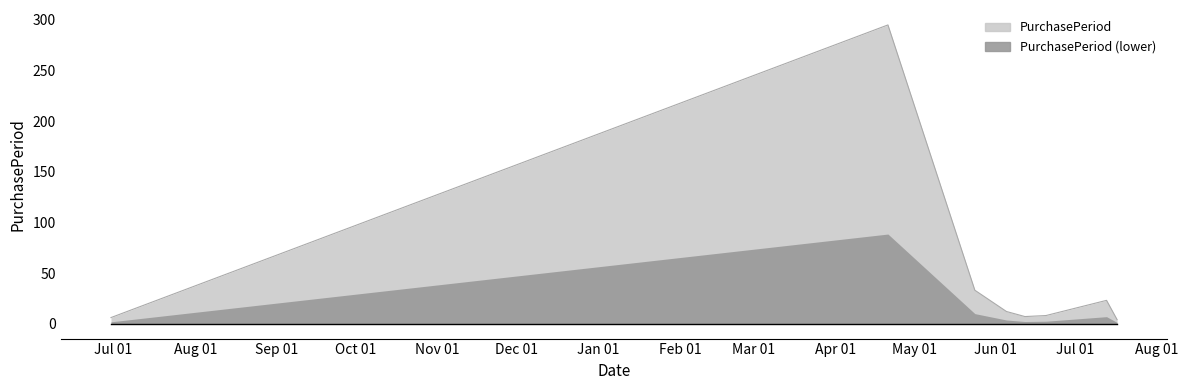

Does the chart have visible grid lines?

No